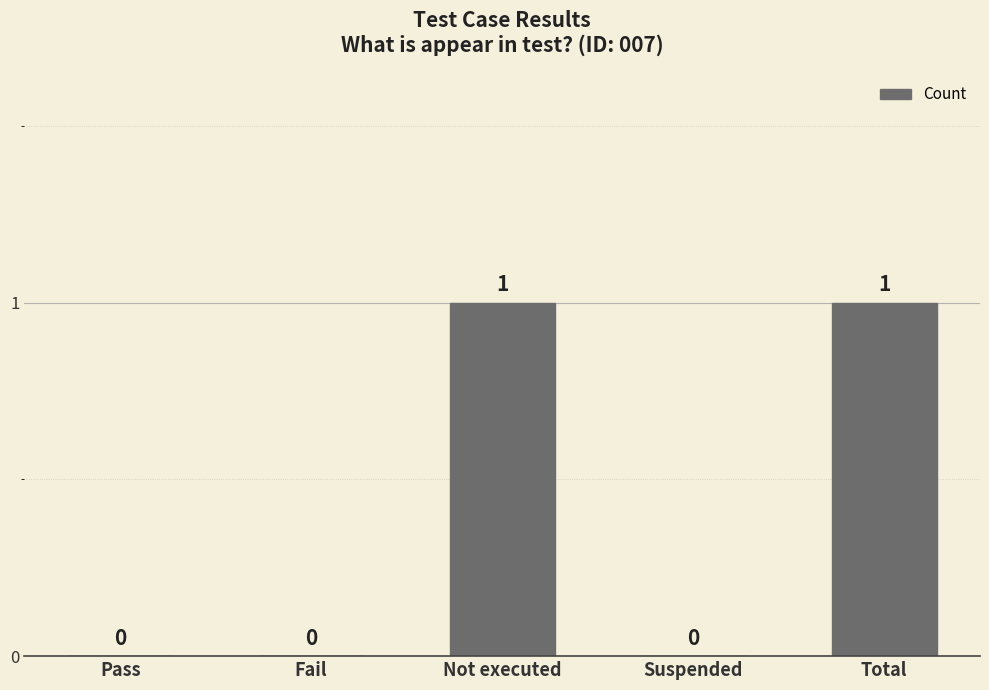

True or false: the data shows 2 at Not executed.

False